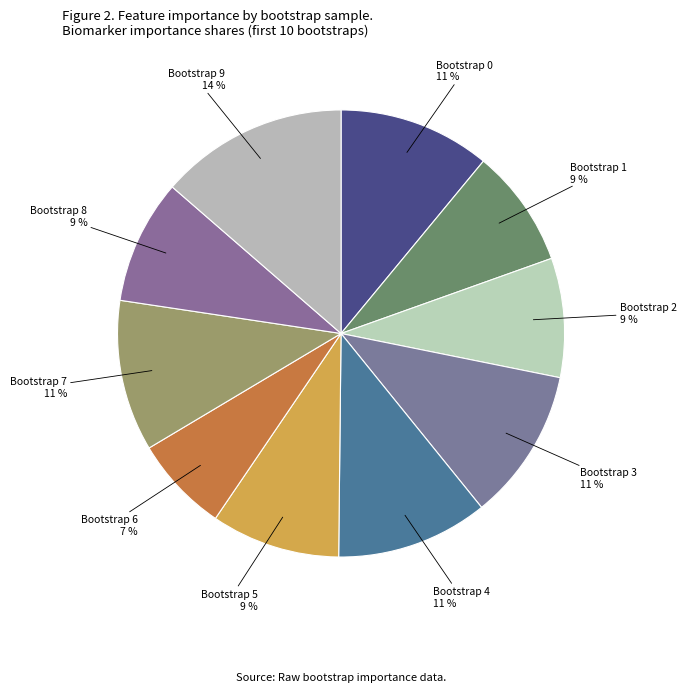

Is it true that Bootstrap 2 is 1% of the pie?

False